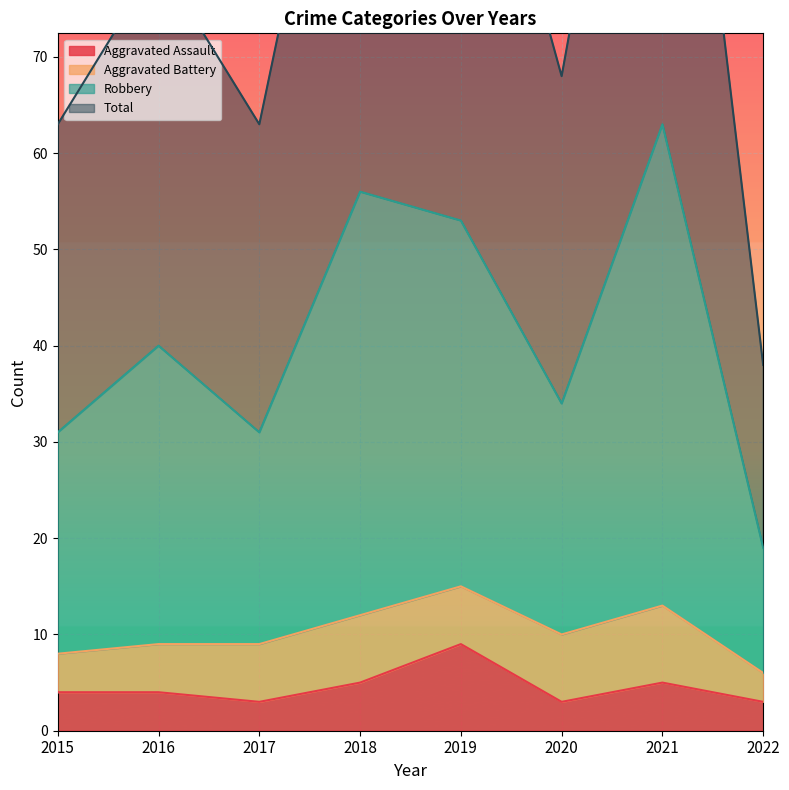

Is it true that Aggravated Assault equals 4 at 2022?

False